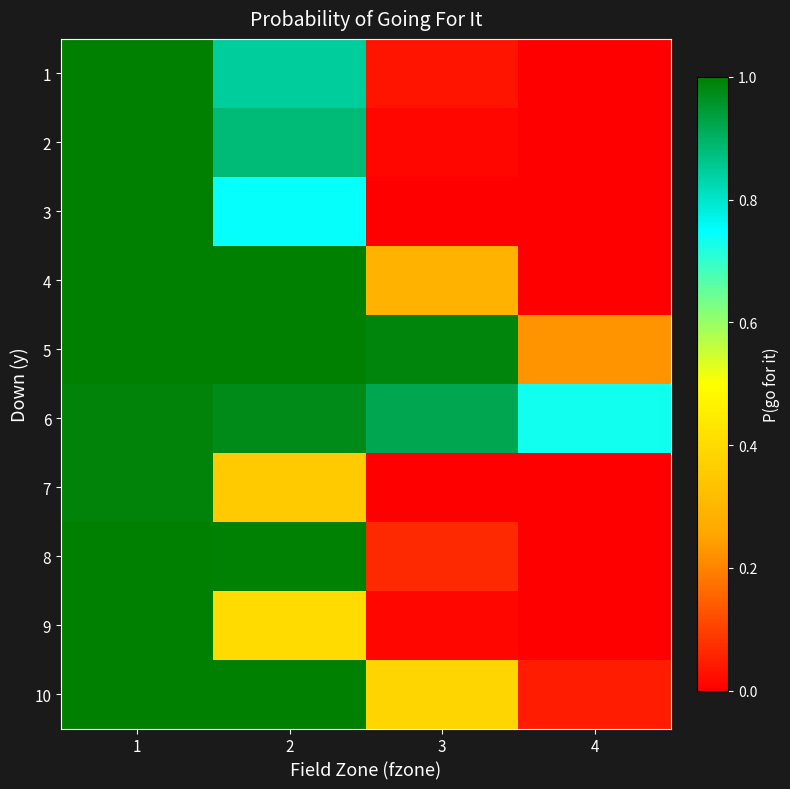

At which category is the sum across all series the highest?

1